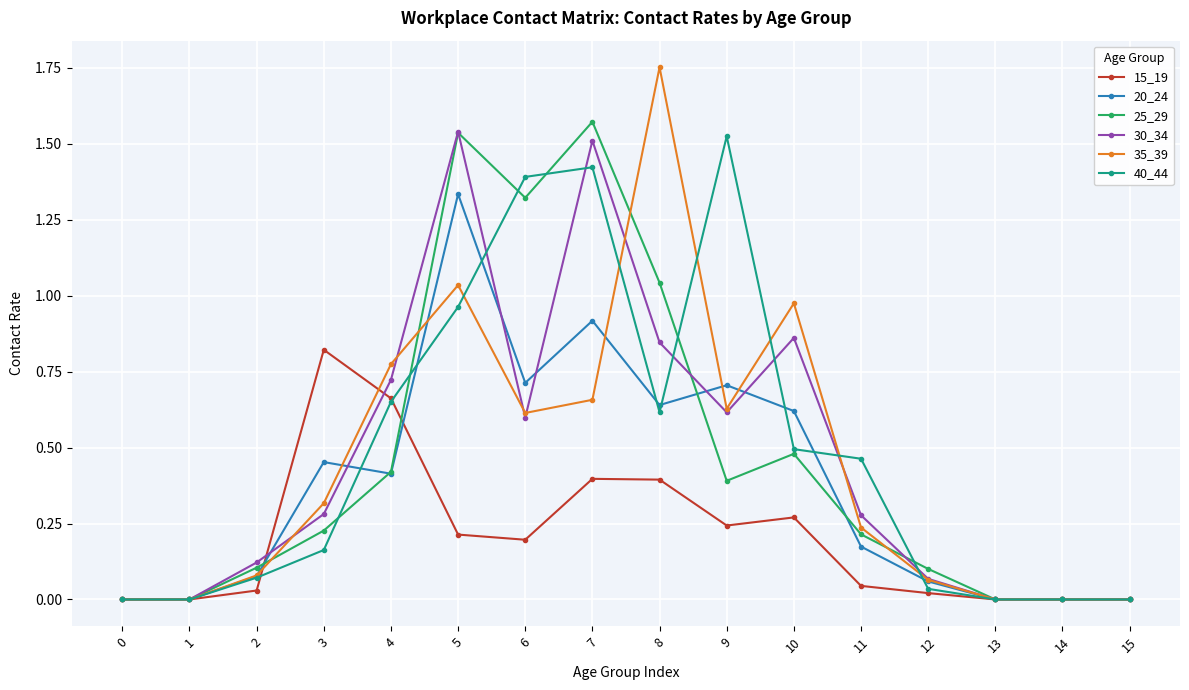

True or false: 30_34 has a value of 0.8 at 9.

False